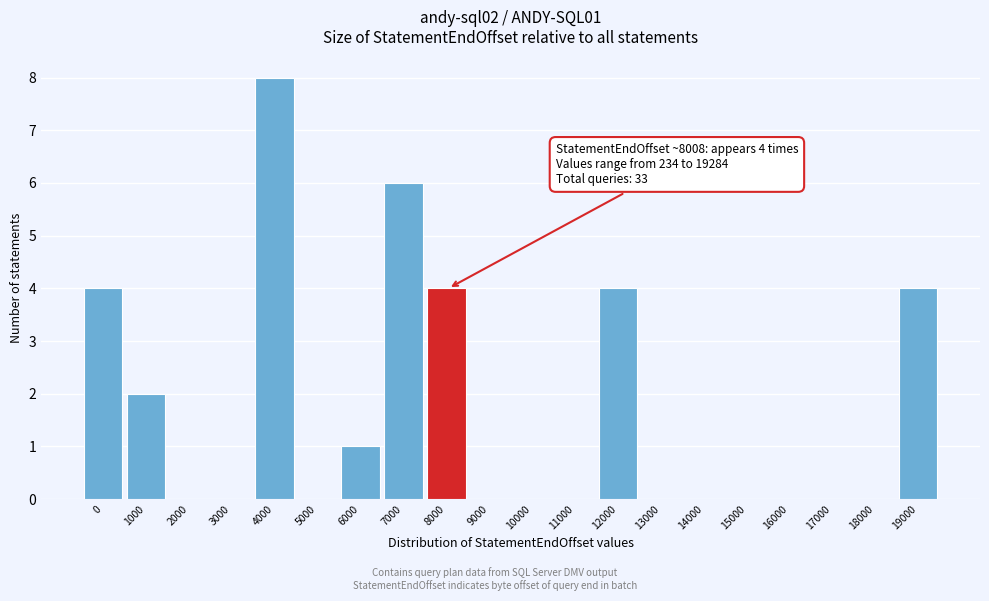

Reading right to left, what are all the values shown in this chart?

19000=4	18000=0	17000=0	16000=0	15000=0	14000=0	13000=0	12000=4	11000=0	10000=0	9000=0	8000=4	7000=6	6000=1	5000=0	4000=8	3000=0	2000=0	1000=2	0=4